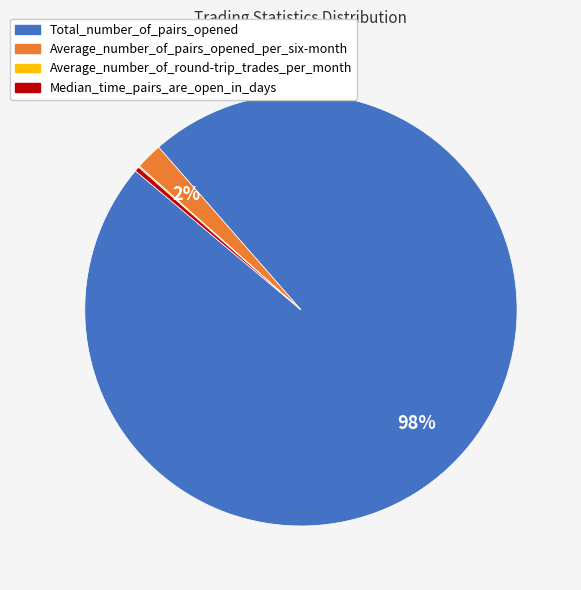

Which has a higher value, Median_time_pairs_are_open_in_days or Average_number_of_pairs_opened_per_six-month?

Average_number_of_pairs_opened_per_six-month